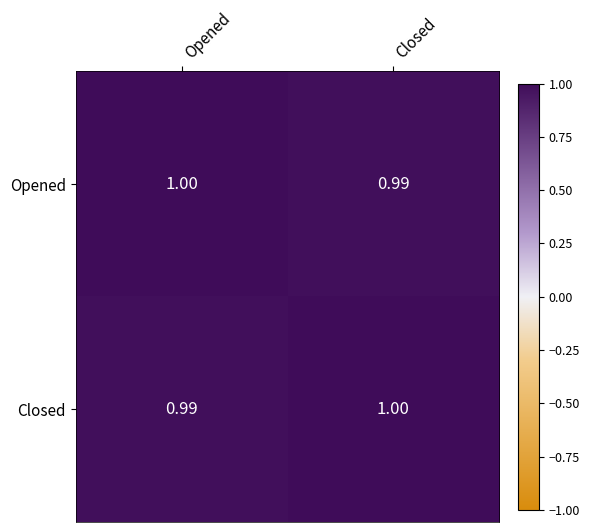

Where is Closed nearest to the value 0?

Opened